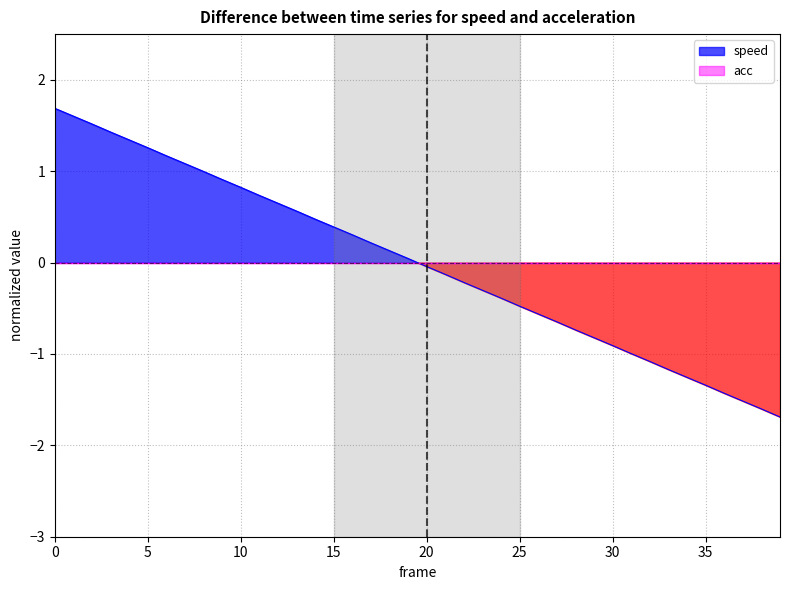

How many data points are above 0?

20